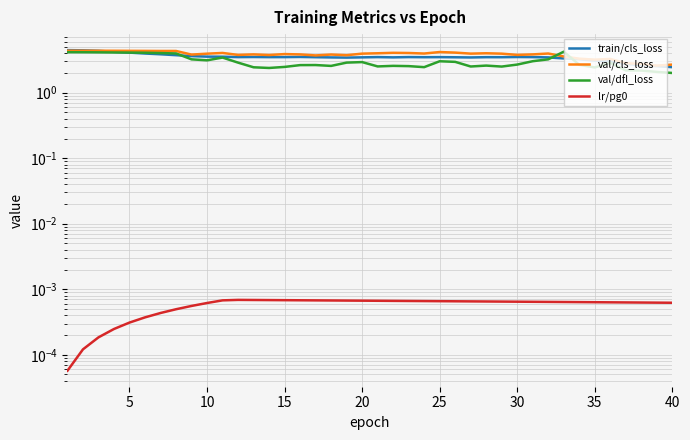

What is the greatest value displayed?

4.5